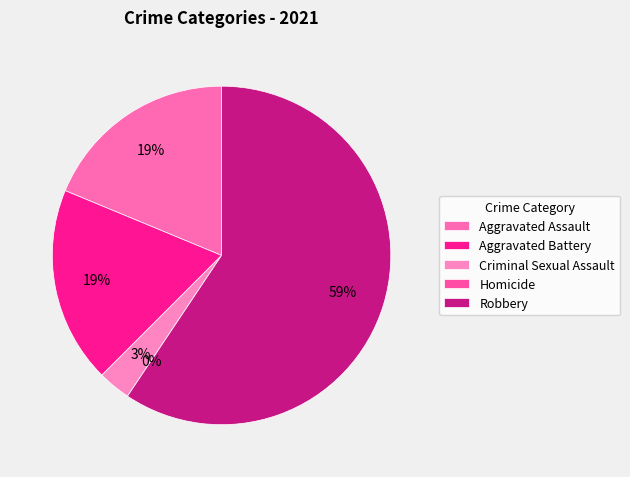

Rank the categories by value from highest to lowest.

Robbery, Aggravated Assault, Aggravated Battery, Criminal Sexual Assault, Homicide